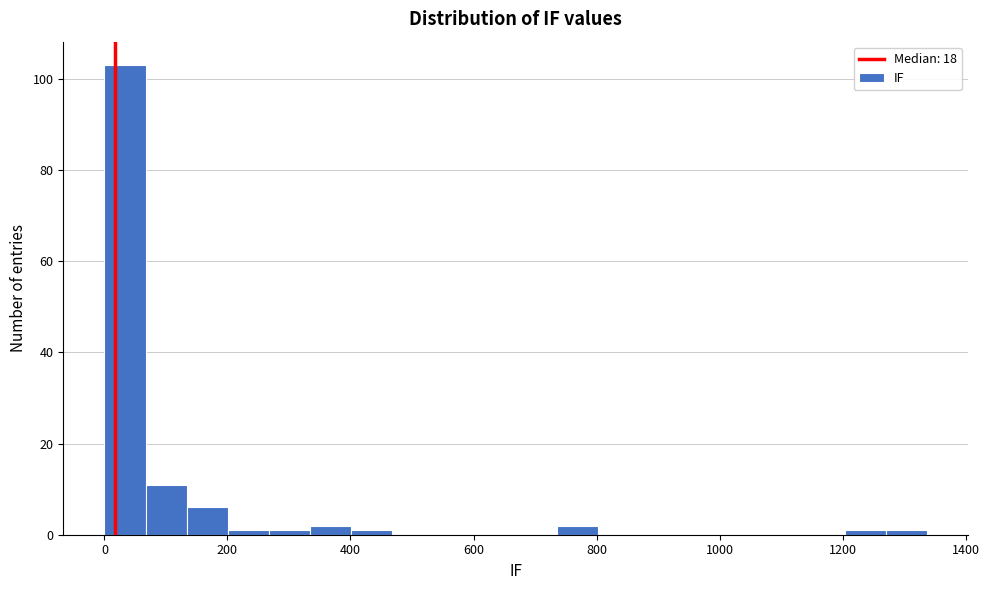

Around what value on the x-axis is the tallest bar? Give the approximate position of its centre, as read against the axis.

40